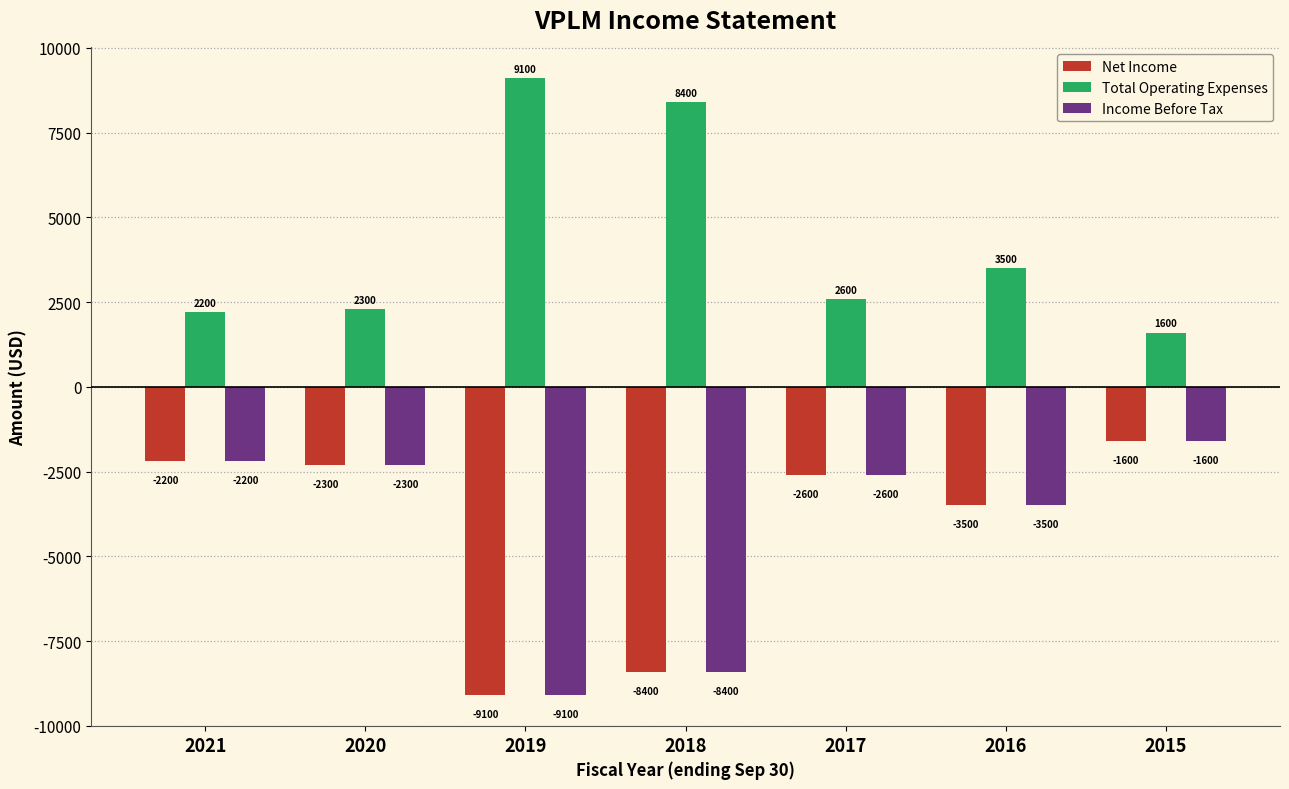

Are the bars grouped side by side (vs. stacked)?

Yes